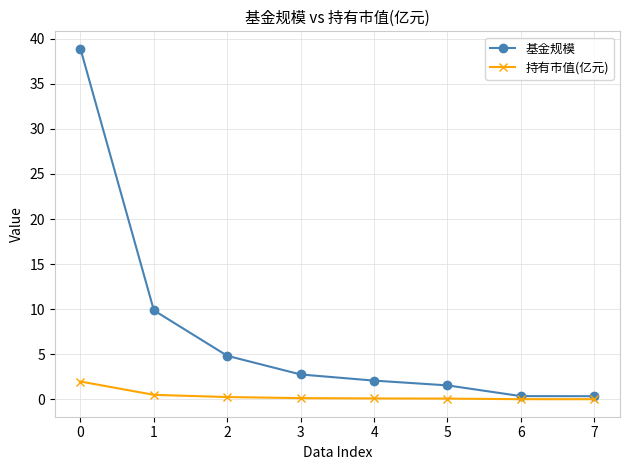

List the series in order of their peak value, highest first.

基金规模, 持有市值(亿元)